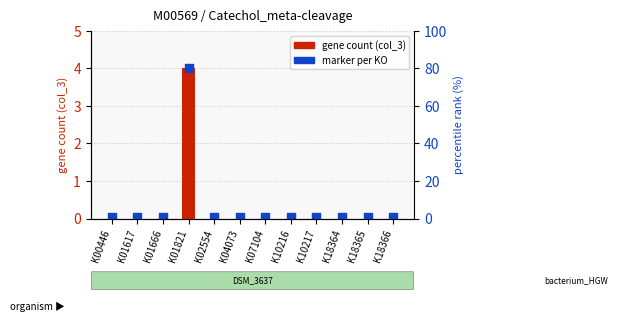

Is the value of marker per KO at K18365 greater than the value of gene count (col_3) at K02554?

Yes